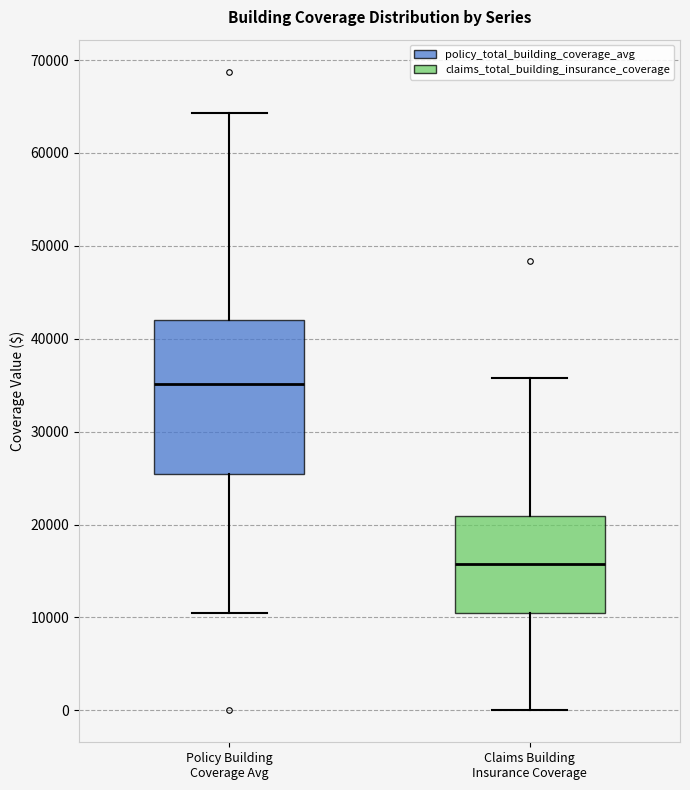

Comparing the boxes themselves (not the whiskers), which one is the tallest?

Policy Building Coverage Avg